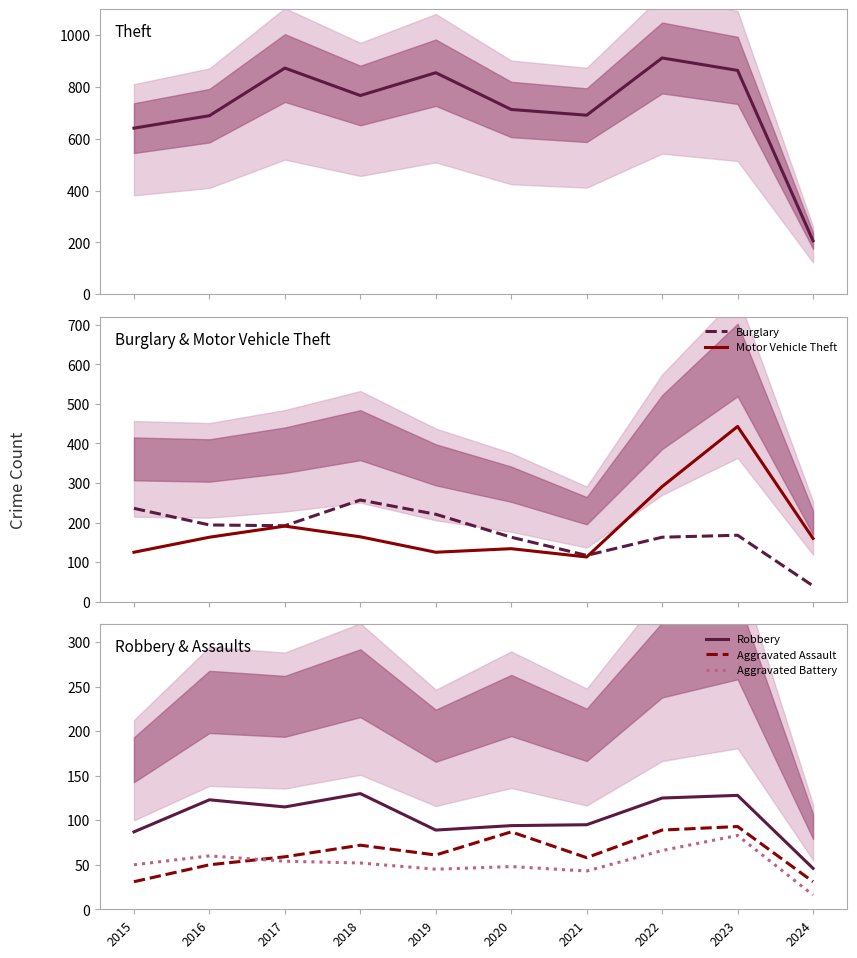

True or false: Aggravated Assault and Robbery cross at least once.

False